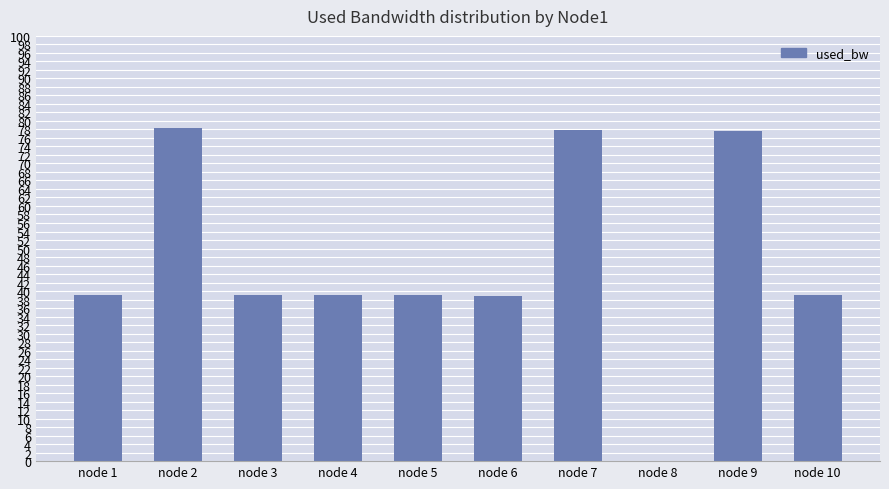

Where does the data first go above 38?

node 1